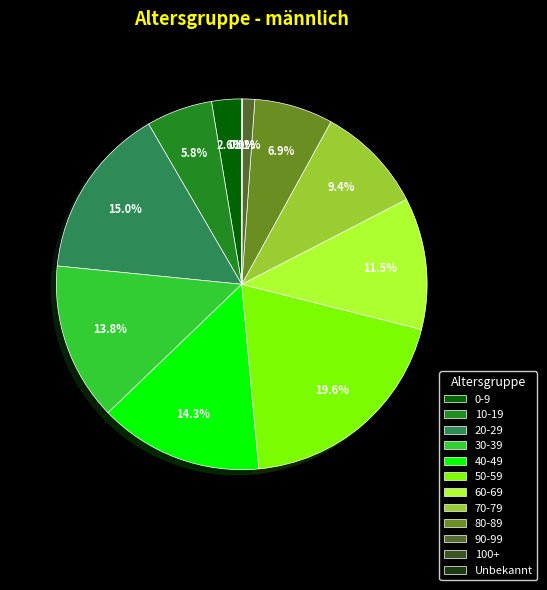

True or false: 0-9 accounts for 1% of the total.

False